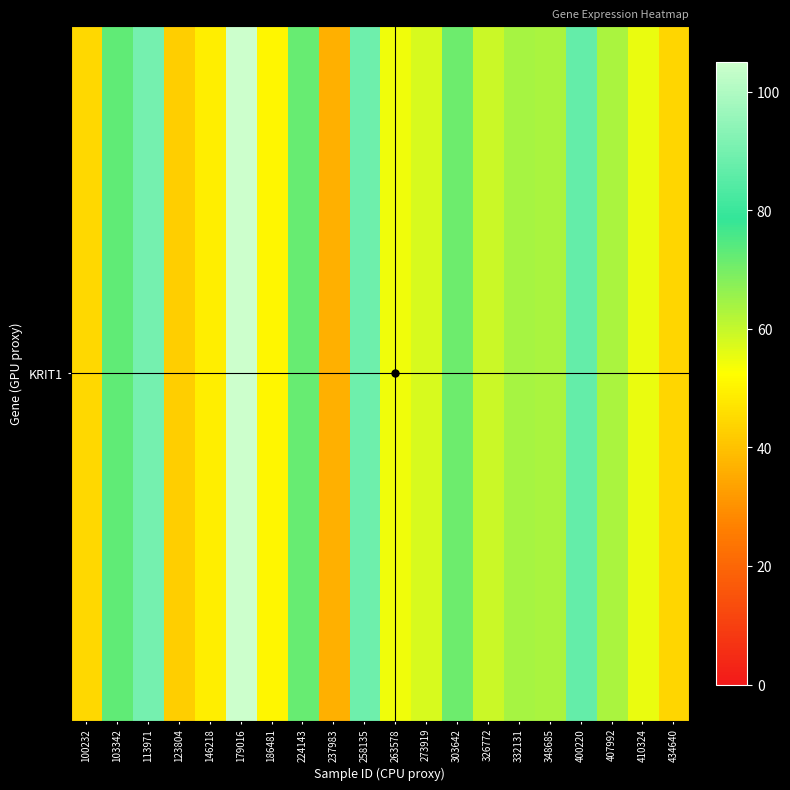

Reading right to left, list all the values displayed in this chart.

434640=43.9	410324=55.2	407992=63.4	400220=87.3	348685=63.3	332131=63.9	326772=59.4	303642=71.3	273919=57.8	263578=54.4	258135=88.6	237983=36.4	224143=72.0	186481=50.7	179016=105.0	146218=49.2	123804=42.3	113971=90.2	103342=72.9	100232=44.5